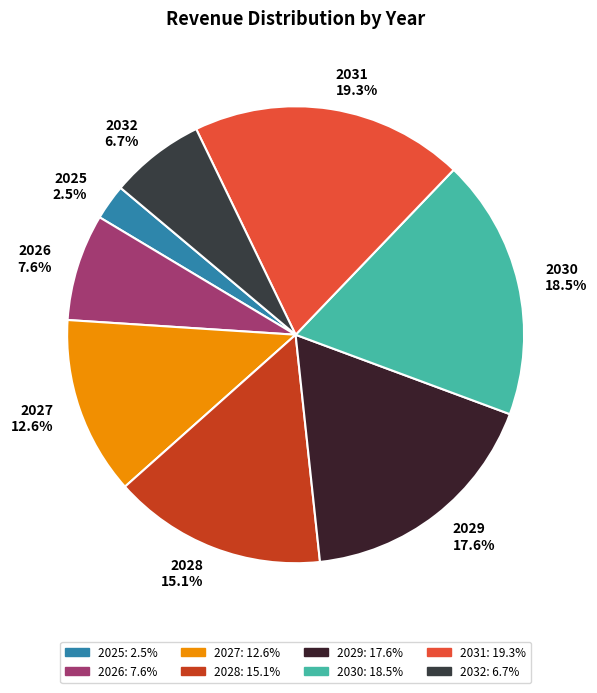

What percentage is the 2031 slice, to the nearest percent?

19%